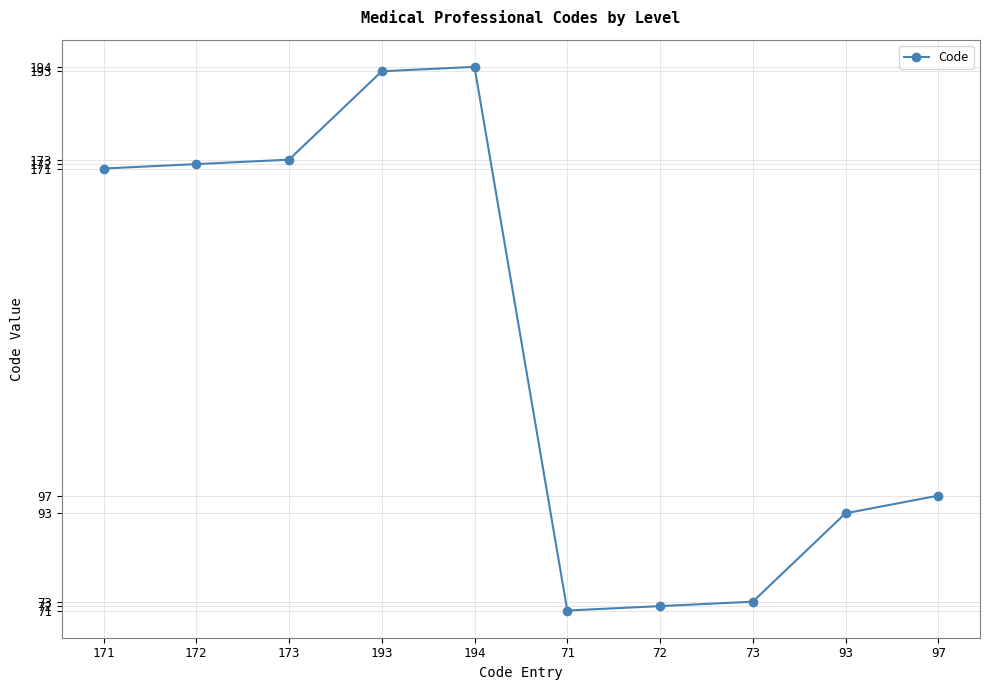

Is it true that the value at 171 is 171?

True